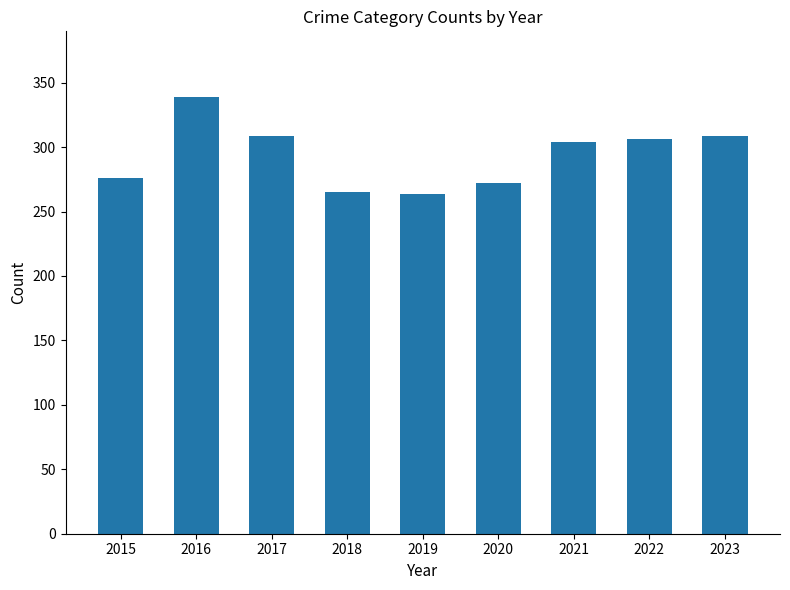

What is the minimum value shown in the chart?

264